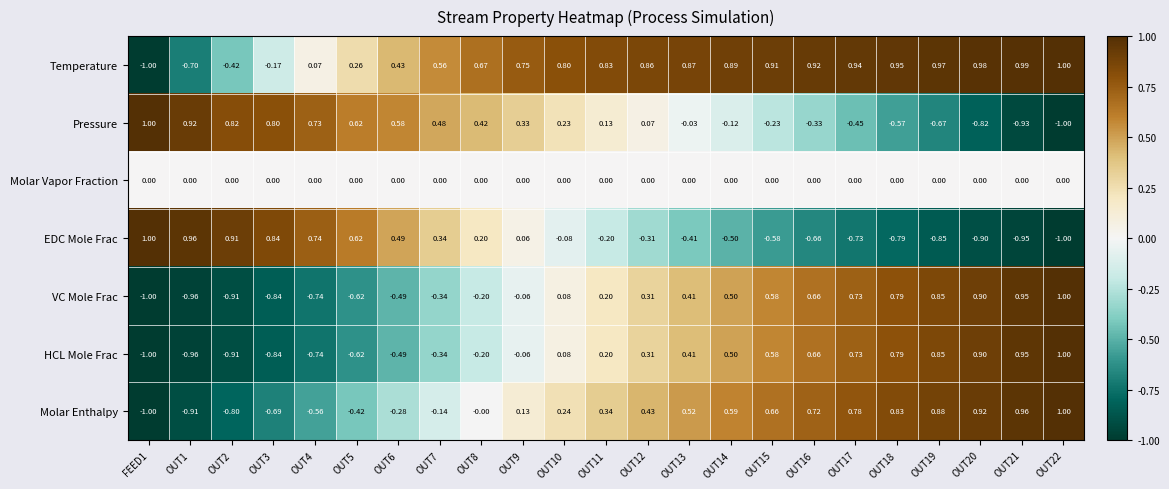

Which series has the largest total across all categories?

Temperature